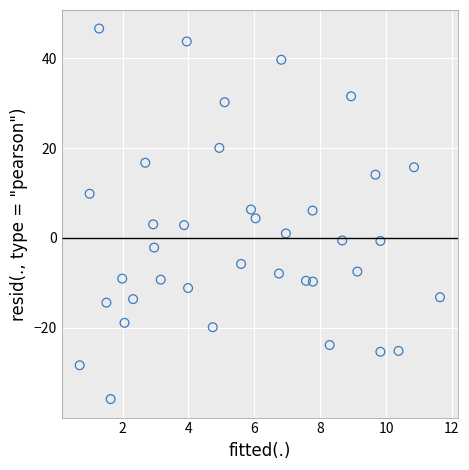

What is the range of Y values (max minus min)?

82.5